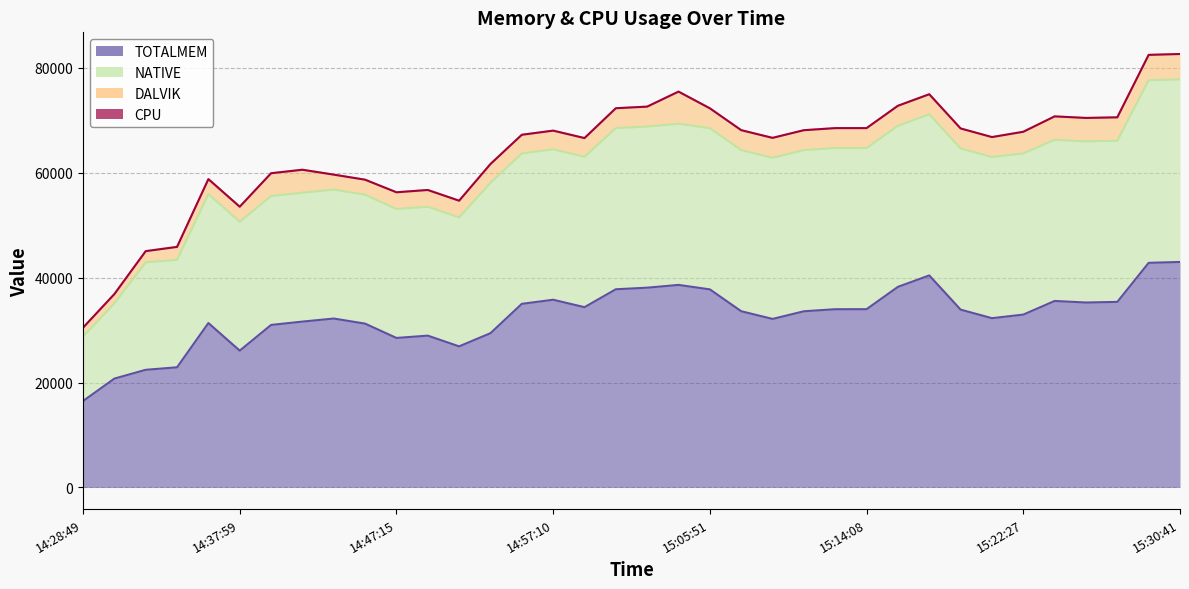

Count the number of data series in this chart.

4